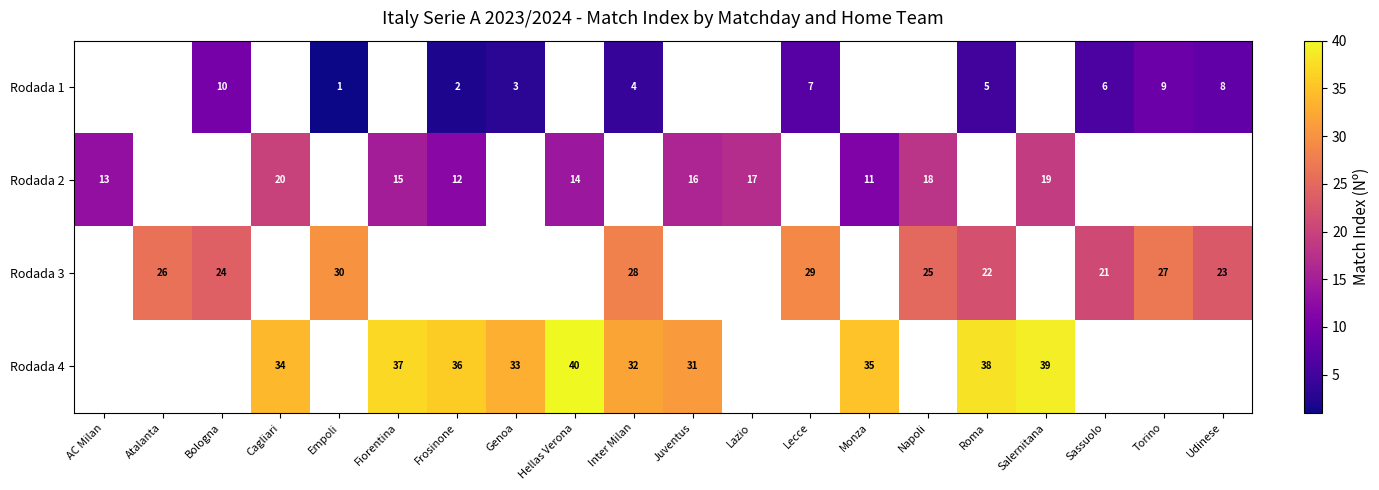

Is the value of Rodada 2 at Napoli greater than the value of Rodada 3 at Torino?

No